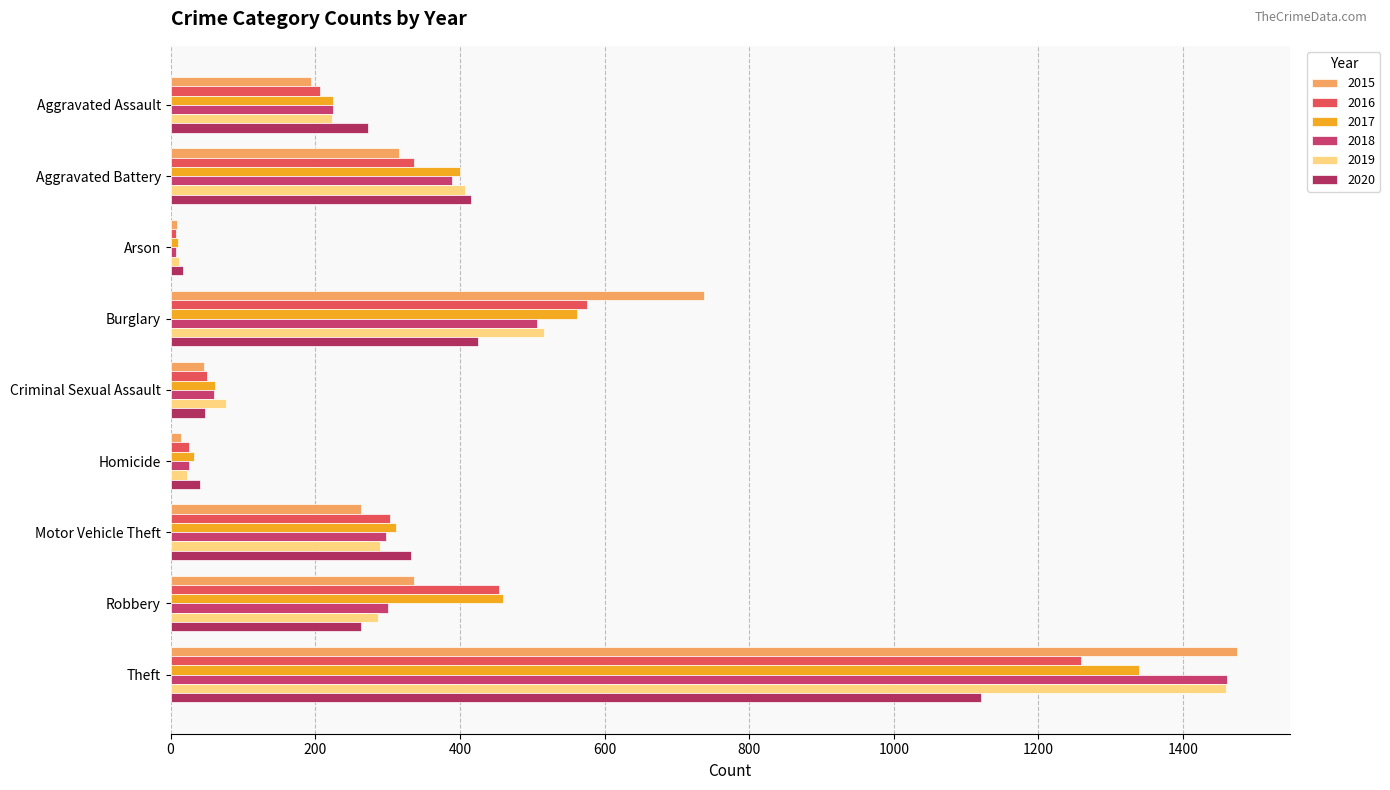

What is the maximum value for 2015?

1474